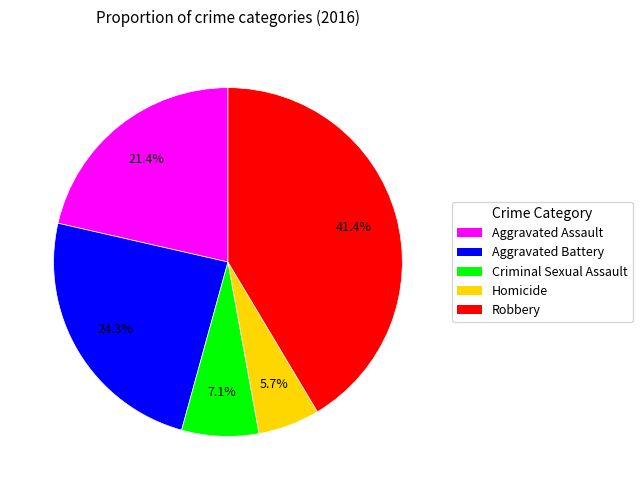

To the nearest percent, what portion does Robbery represent?

41%